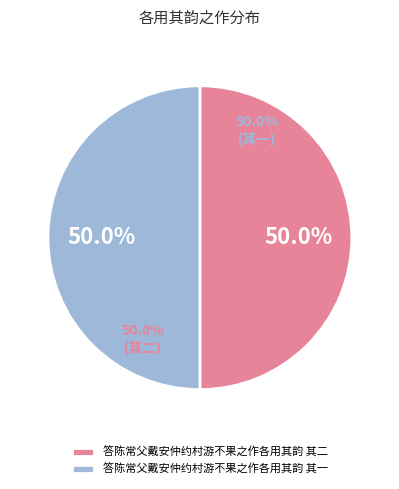

What is the ratio of the value at 答陈常父戴安仲约村游不果之作各用其韵 其一 to the value at 答陈常父戴安仲约村游不果之作各用其韵 其二?

1.0